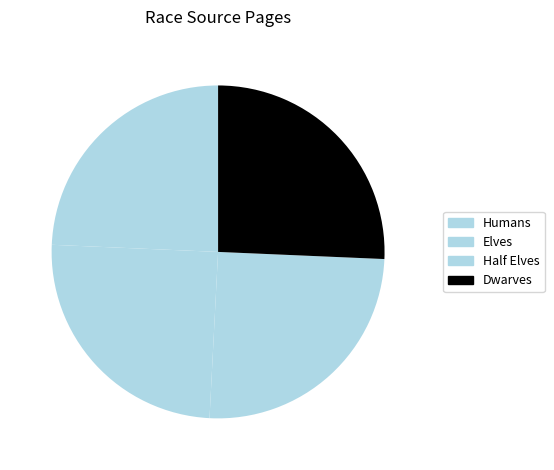

How many segments does this pie chart have?

4